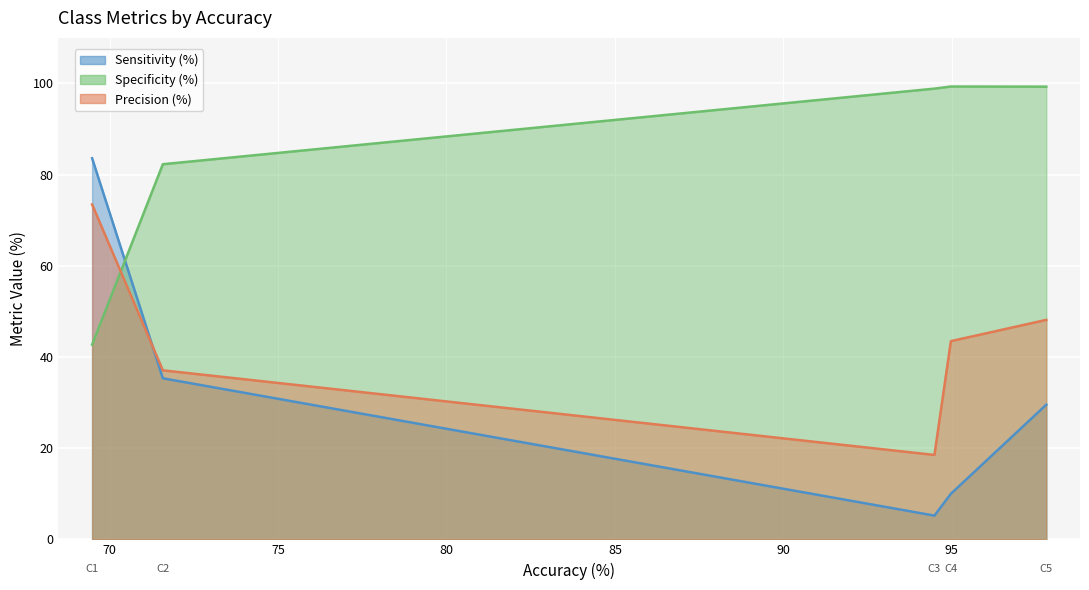

Reading right to left, extract all data points from this chart.

Sensitivity (%): C5=29.5	C4=10.0	C3=5.2	C2=35.3	C1=83.6
Specificity (%): C5=99.3	C4=99.3	C3=98.9	C2=82.3	C1=42.7
Precision (%): C5=48.1	C4=43.5	C3=18.5	C2=37.1	C1=73.5